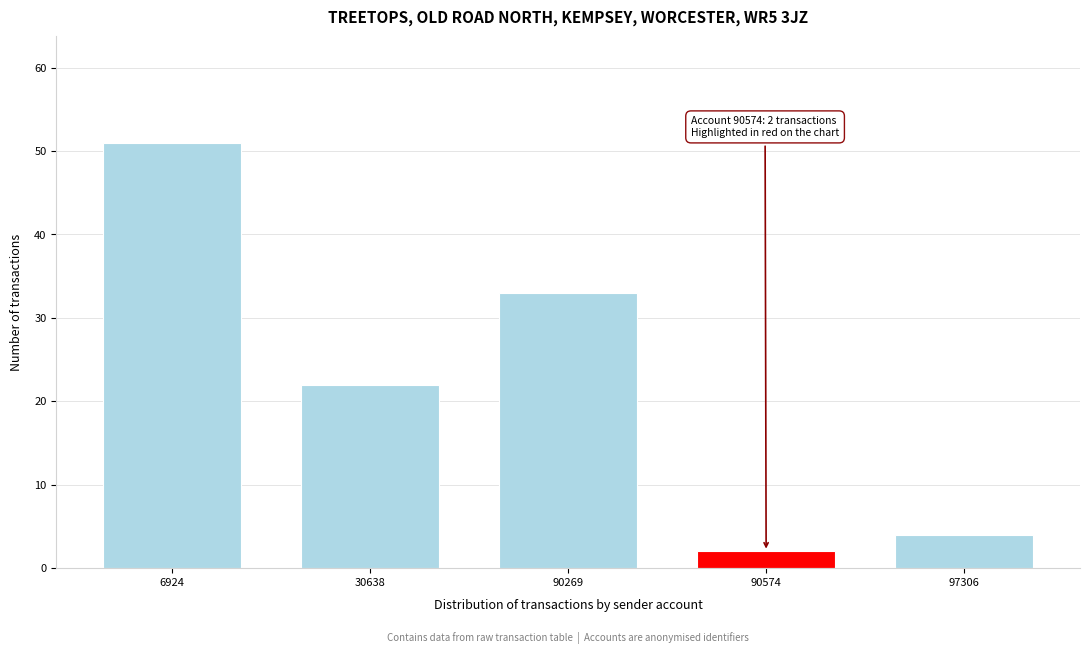

Reading left to right, extract all data points from this chart.

51	22	33	2	4